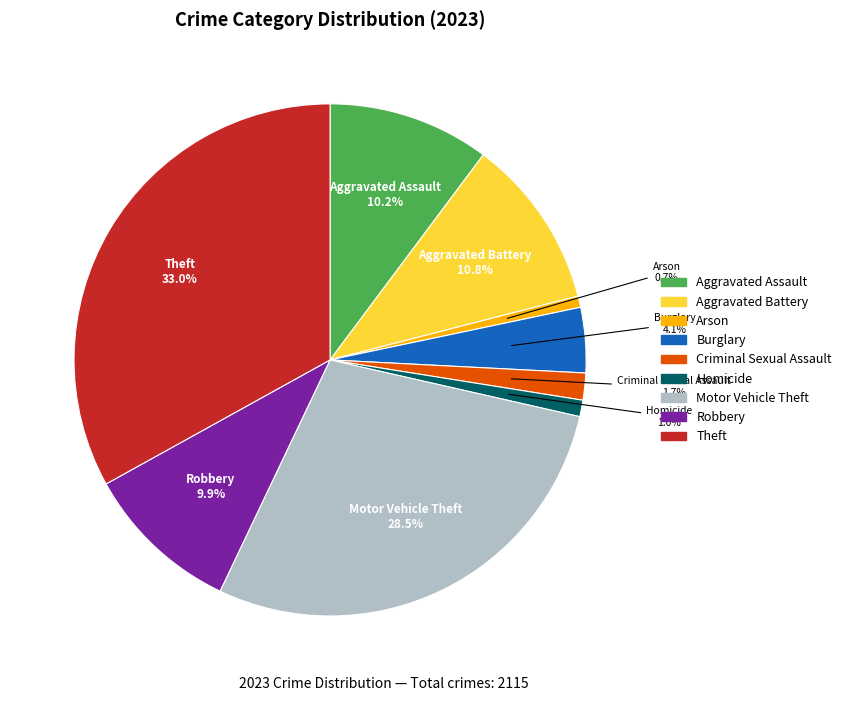

Is Aggravated Assault the majority of the pie?

No